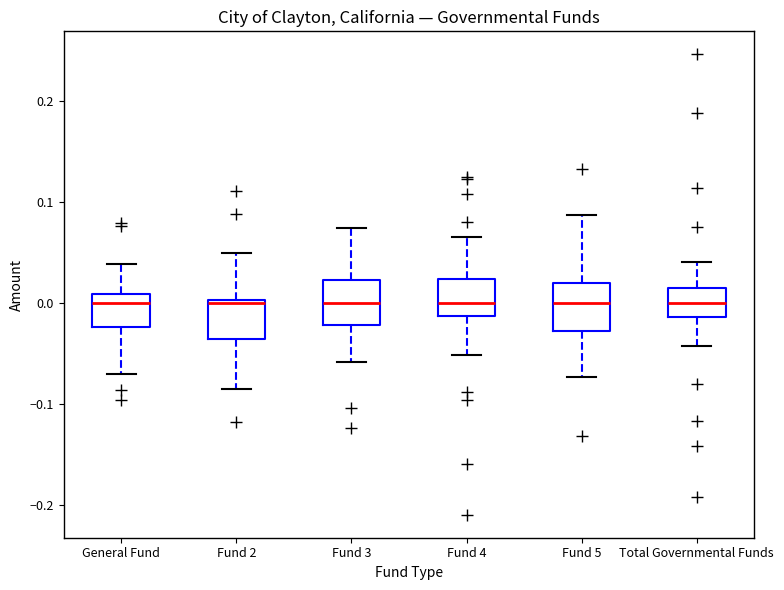

Where is the lower edge of the box for Fund 5 on the y-axis? The values are not printed on the chart, so give them approximately, as read against the axis.

-0.03